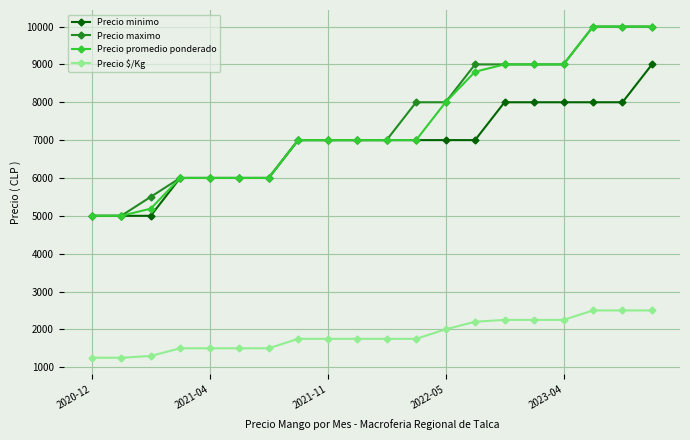

What is the value of the Precio maximo point at the 14th from the left?

9000